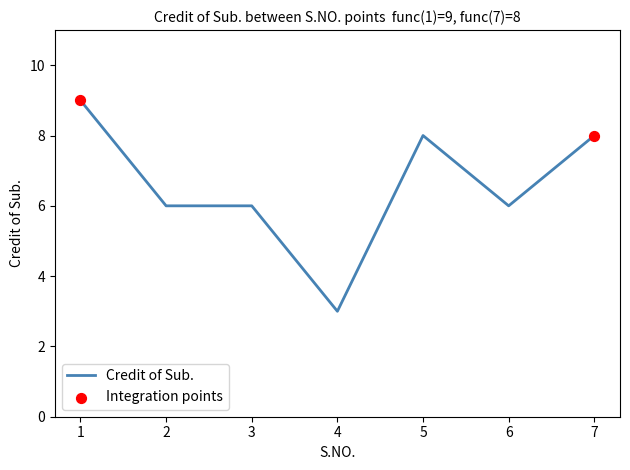

What is the sum of all values?

46